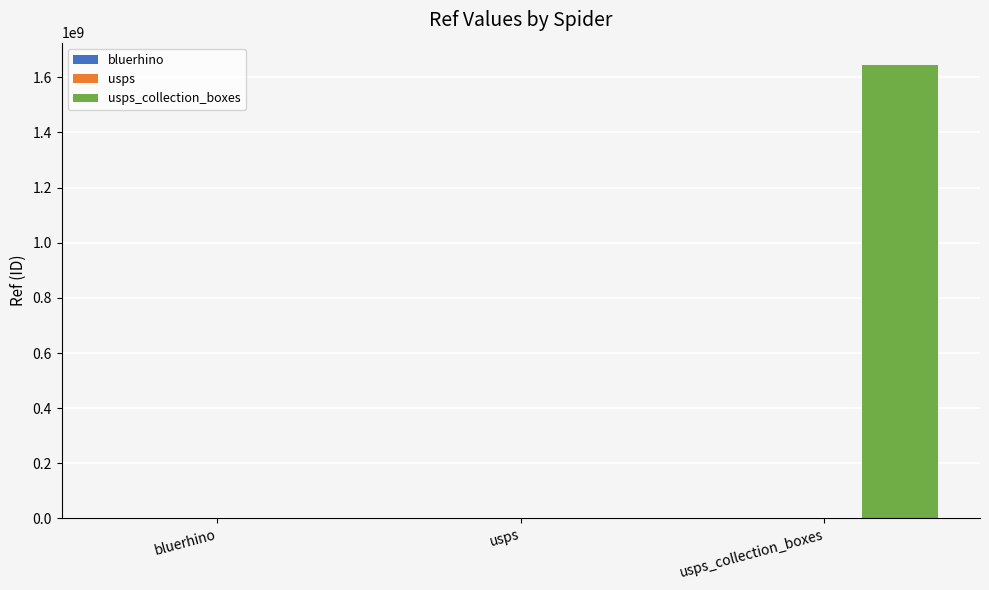

What is the maximum value shown in the chart?

1643500001